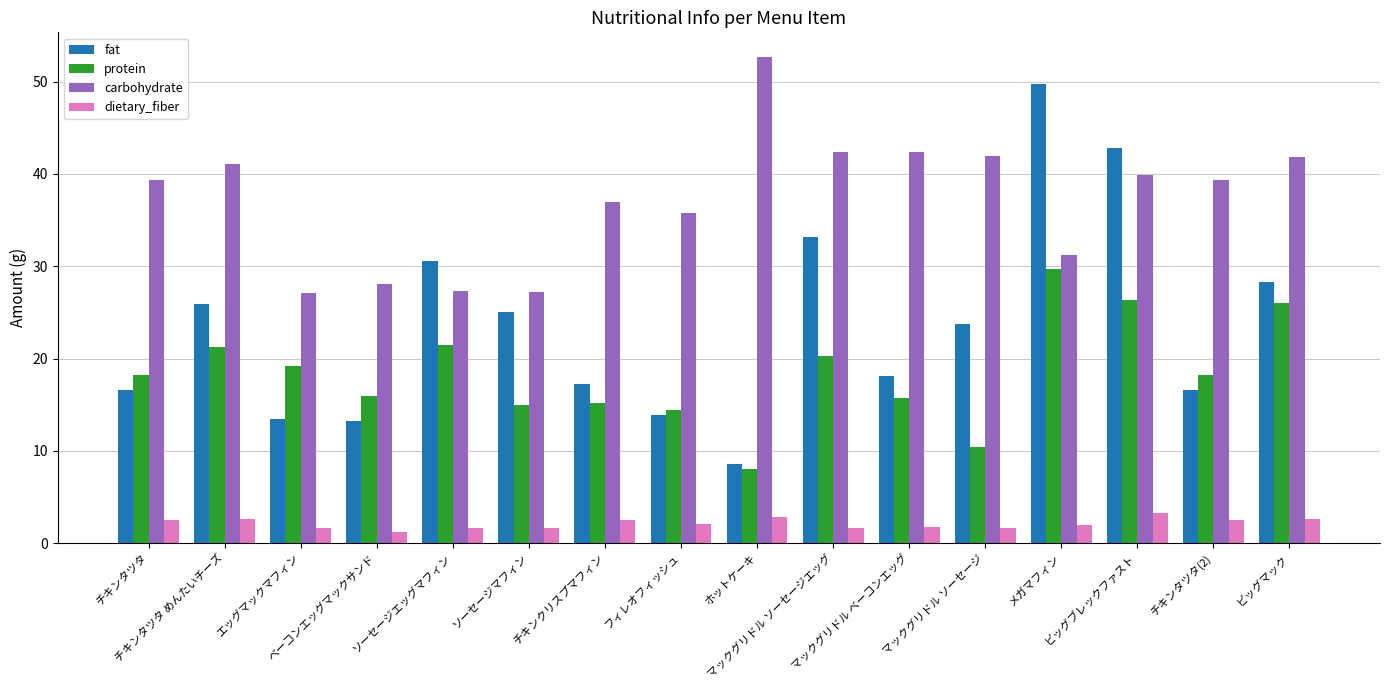

Rank the series by their maximum value, from lowest to highest.

dietary_fiber, protein, fat, carbohydrate